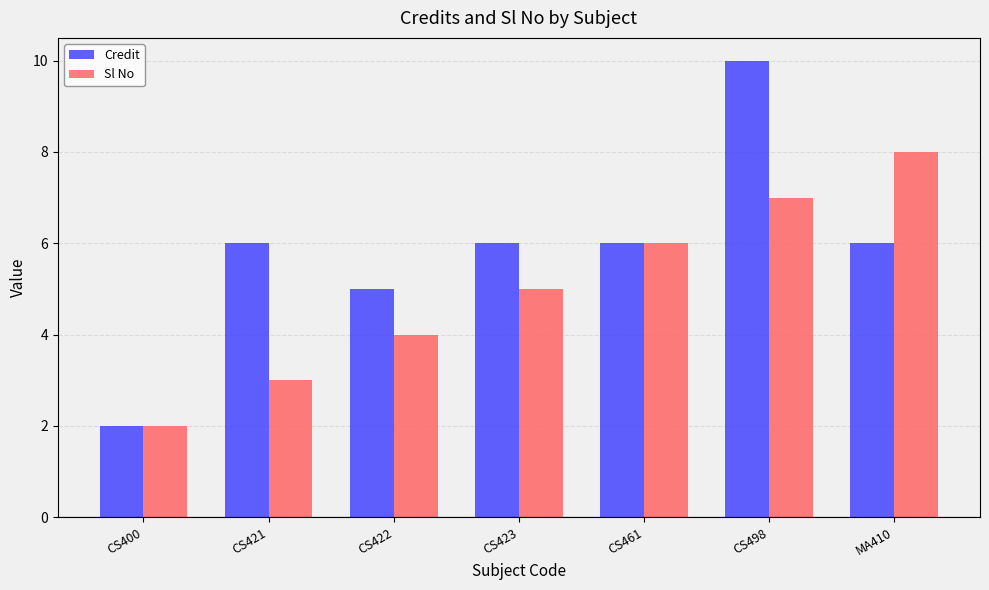

How many Credit values are between 5 and 6?

5